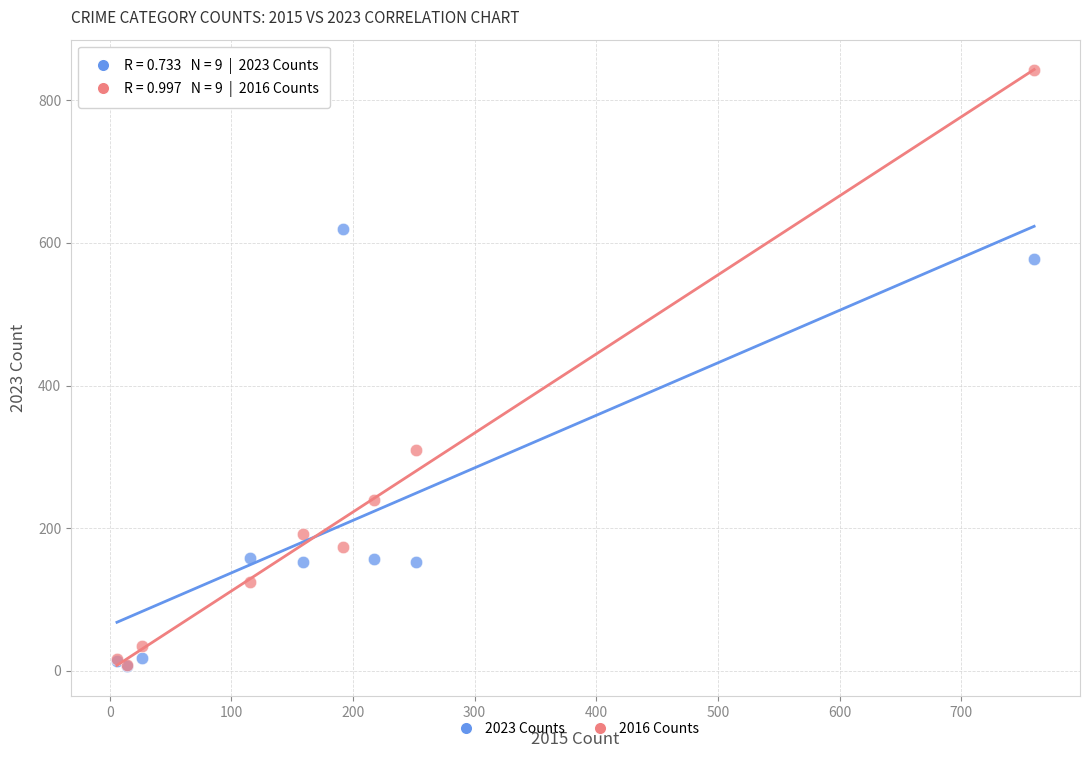

Which series reaches the maximum Y coordinate?

2016 Counts